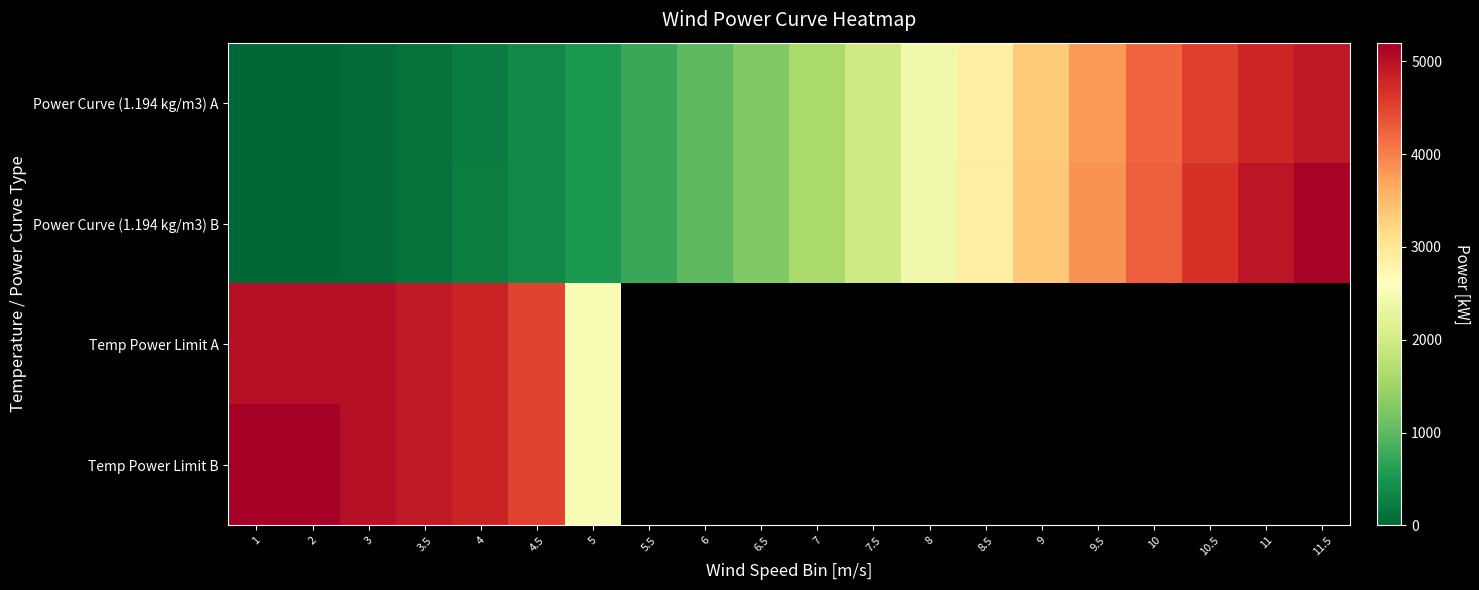

True or false: Power Curve (1.194 kg/m3) A has a value of 53.0 at 3.

True